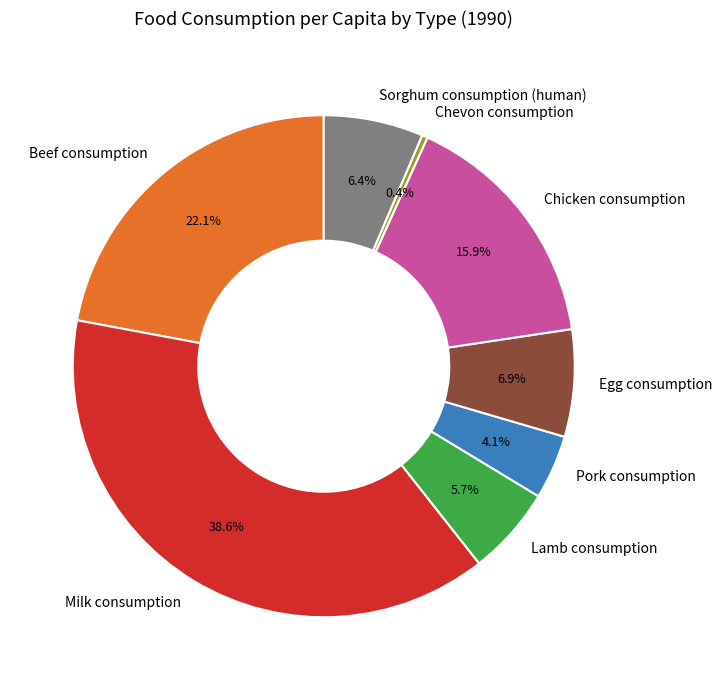

To the nearest percent, what is the difference between the Beef consumption and Chicken consumption slice percentages?

6%